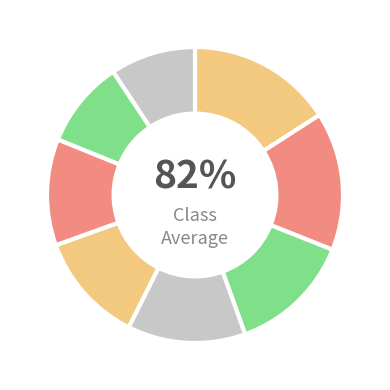

To the nearest percent, what is the difference between the largest and smallest slice percentages?

7%